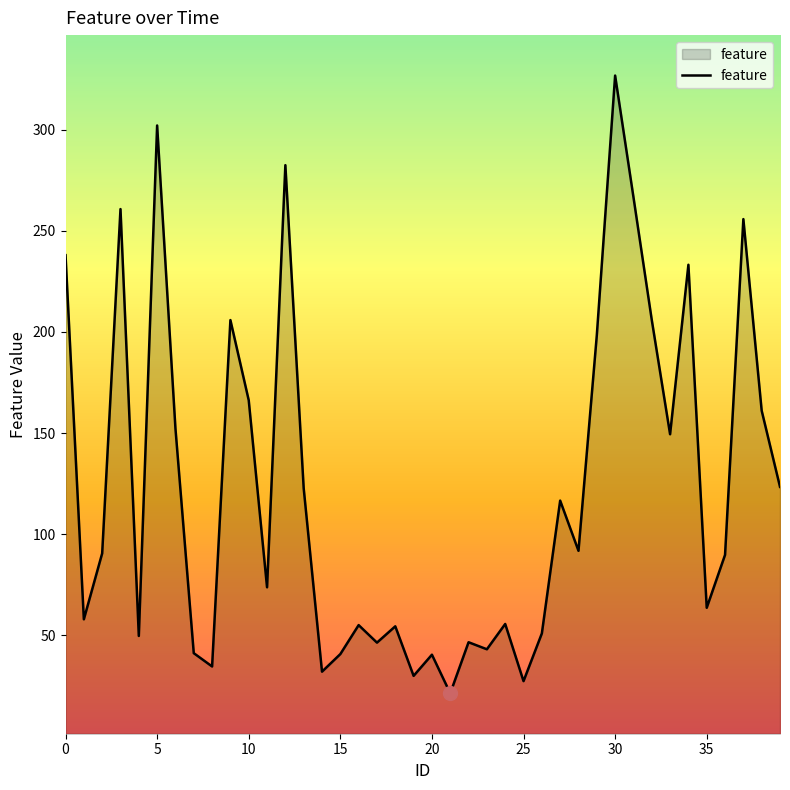

What is the difference between the maximum and minimum values?

305.4